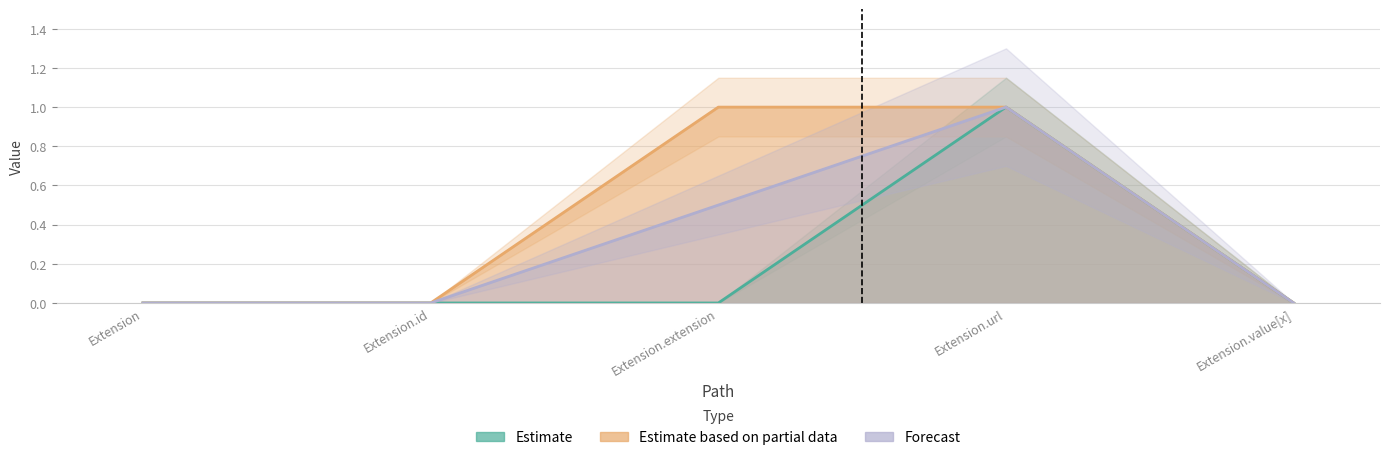

How many values in the Min series exceed 0?

1